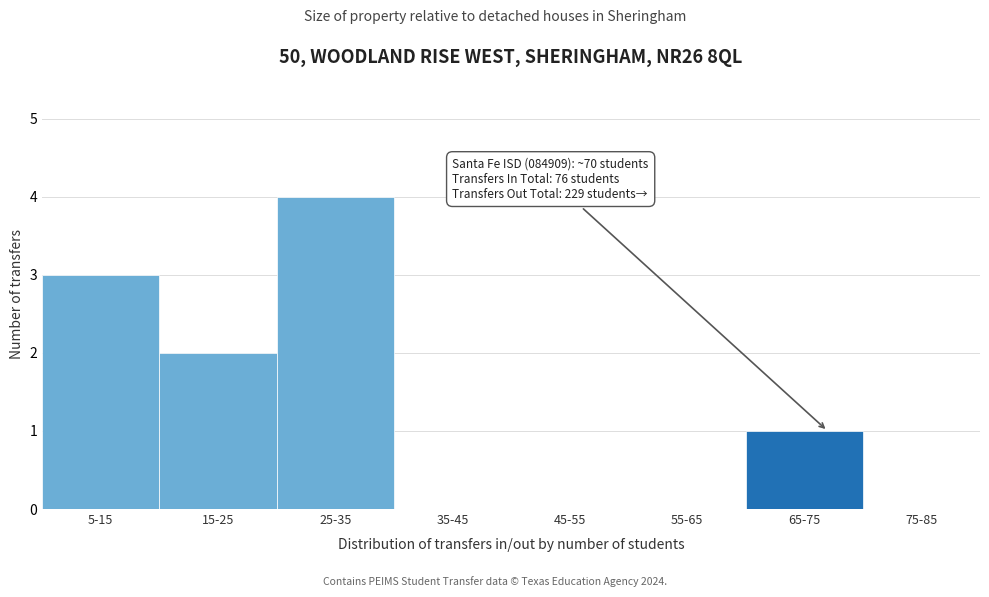

Reading left to right, transcribe all the data shown in this chart.

5-15=3	15-25=2	25-35=4	35-45=0	45-55=0	55-65=0	65-75=1	75-85=0